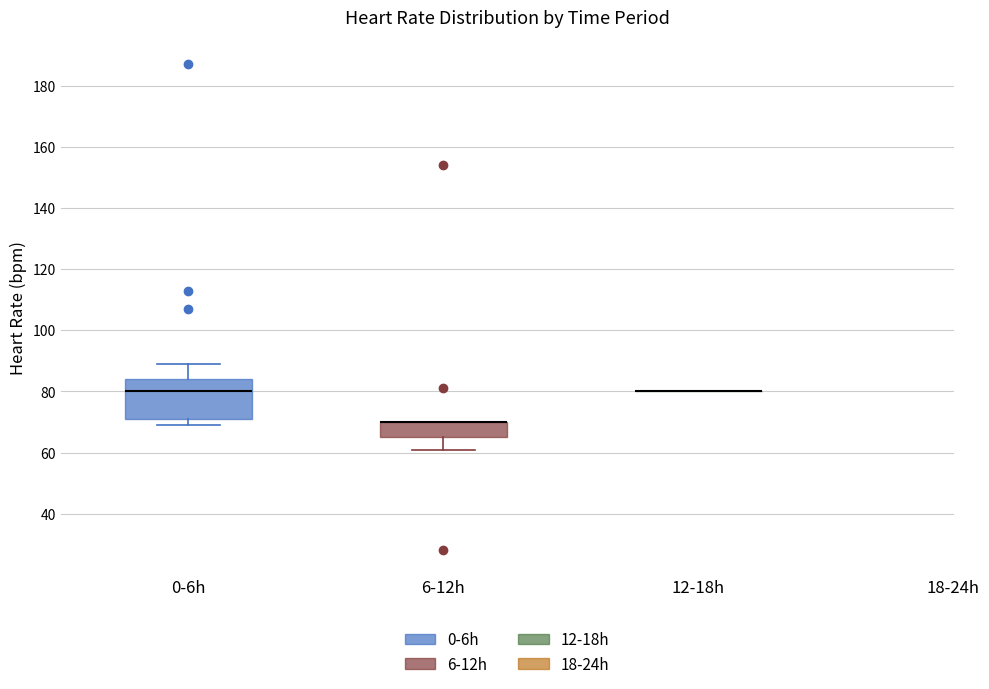

Reading left to right, transcribe this box plot: for each box, give where its median line is, the range the box spans, and where its two whiskers end, as read against the y-axis. The values are not printed on the chart, so give them approximately, as read against the axis.

0-6h: median 80, box 72 to 84, whiskers 70 to 90
6-12h: median 70 (drawn on the box's upper edge), box 66 to 70, whiskers 62 to 70
12-18h: box collapsed to a line at 80, whiskers 80 to 80